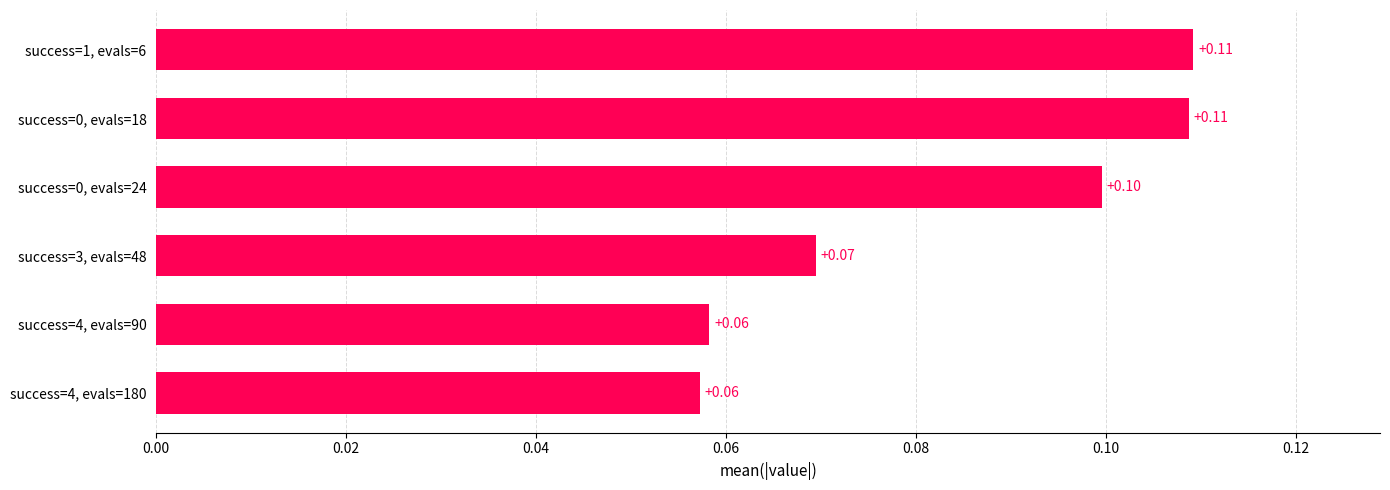

Between success=1, evals=6 and success=3, evals=48, which is larger?

success=1, evals=6